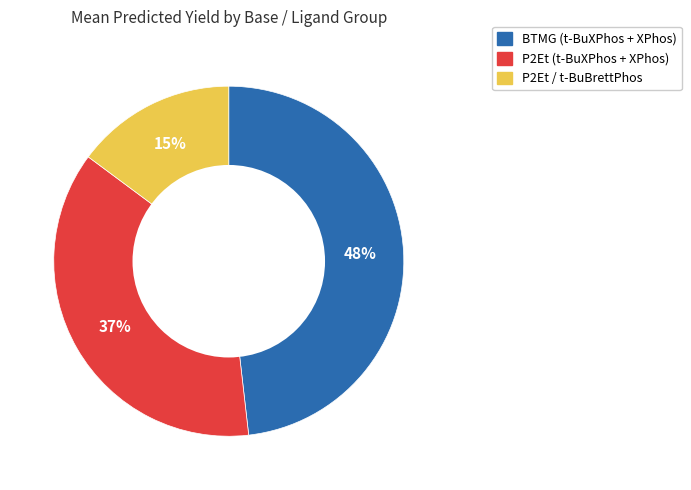

Does any single category account for the majority?

No